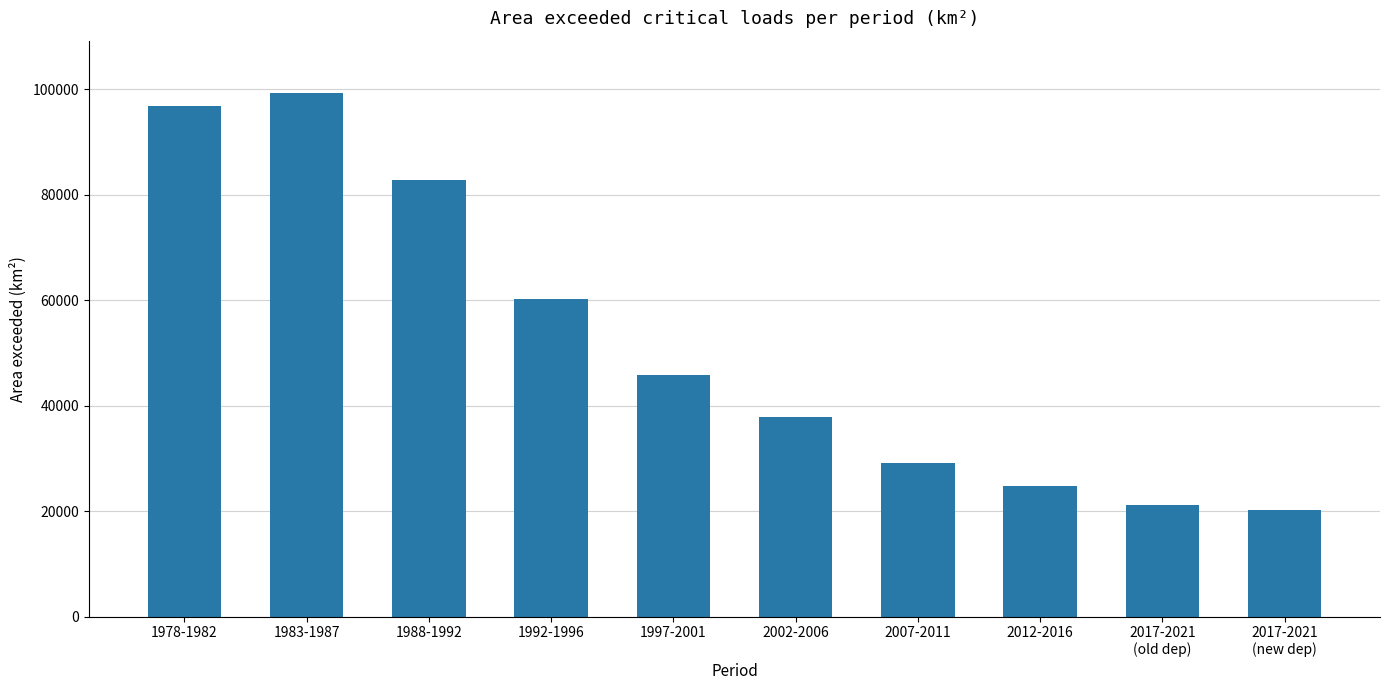

Reading left to right, list all the values displayed in this chart.

1978-1982=96872	1983-1987=99274	1988-1992=82805	1992-1996=60258	1997-2001=45762	2002-2006=37780	2007-2011=29194	2012-2016=24695	2017-2021
(old dep)=21121	2017-2021
(new dep)=20306